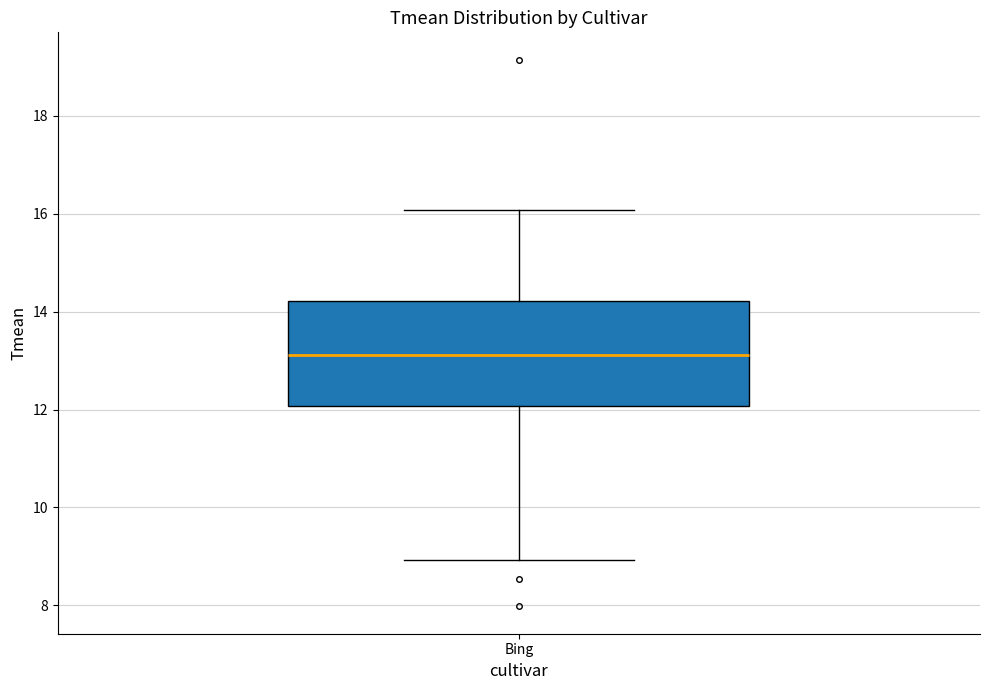

Where does the lower whisker of the box for Bing end on the y-axis? The values are not printed on the chart, so give them approximately, as read against the axis.

9.0